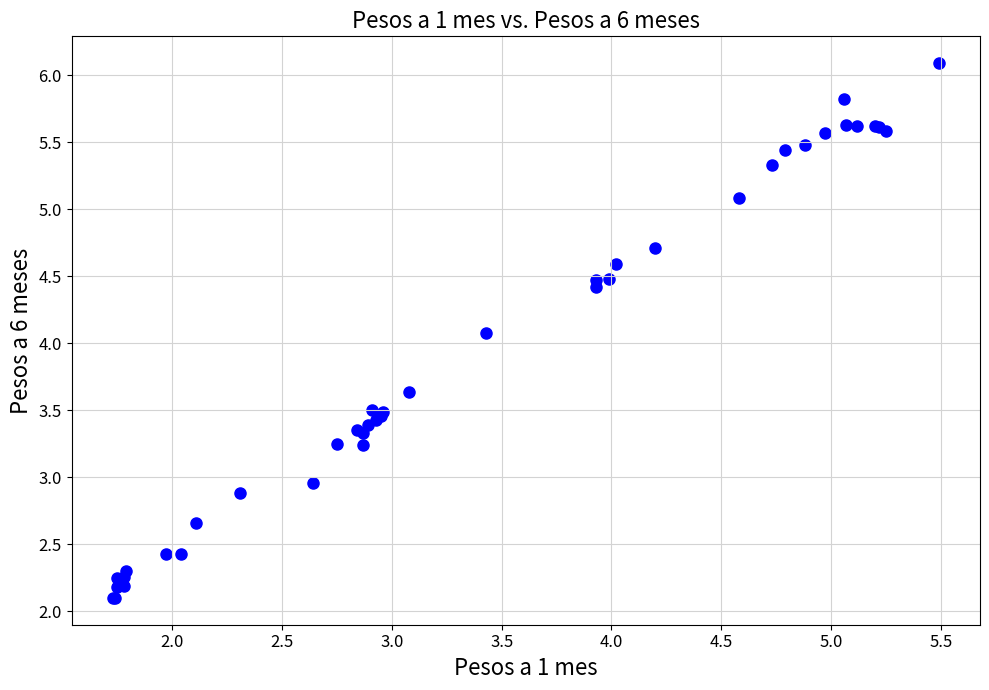

What Y value in the scatter plot is closest to 4?

4.1